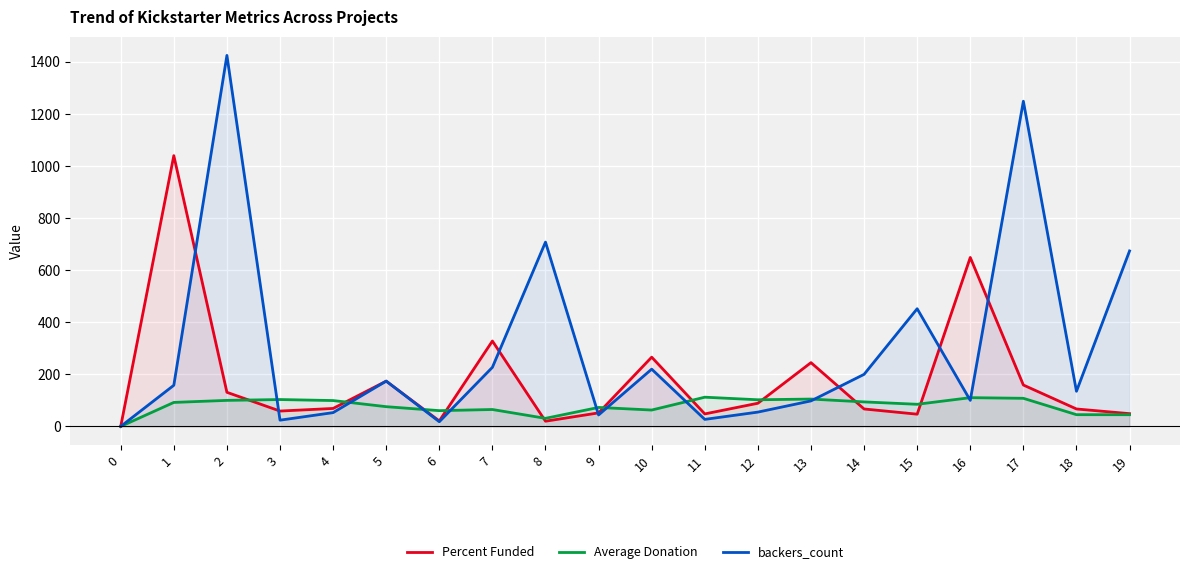

At which label is Percent Funded closest to 520?

16